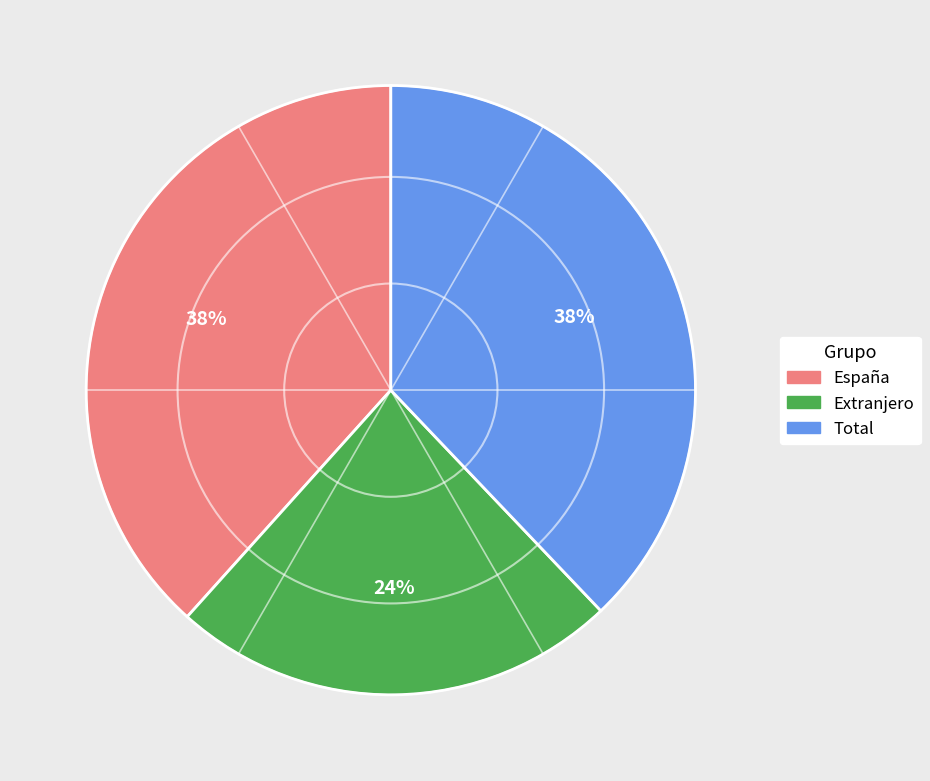

Combined, do Total and España account for over 50%?

Yes